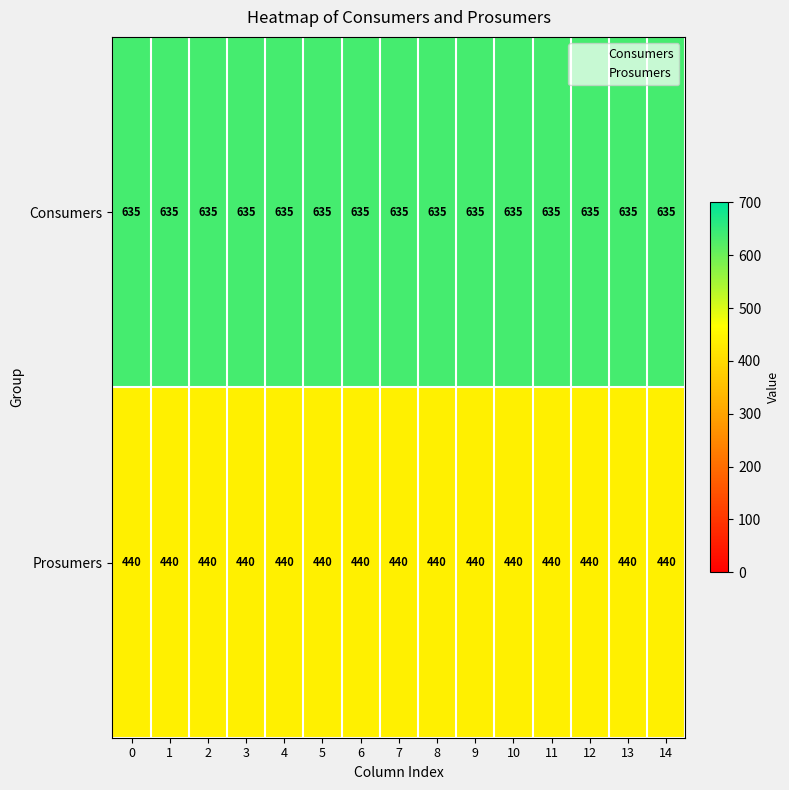

What is the spread (max minus min) of values at 6?

195